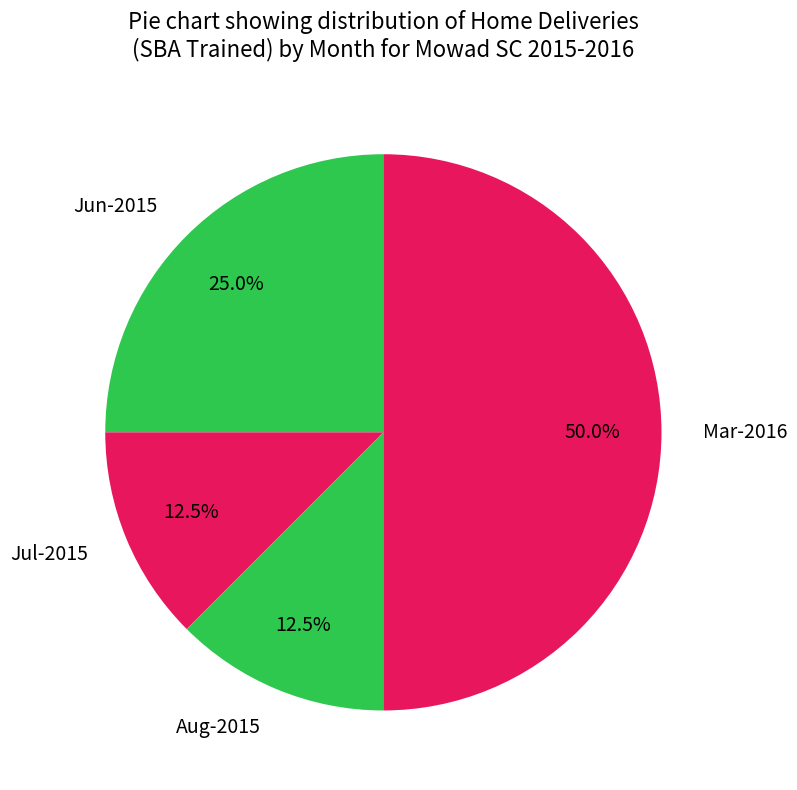

Which slice is the largest?

Mar-2016